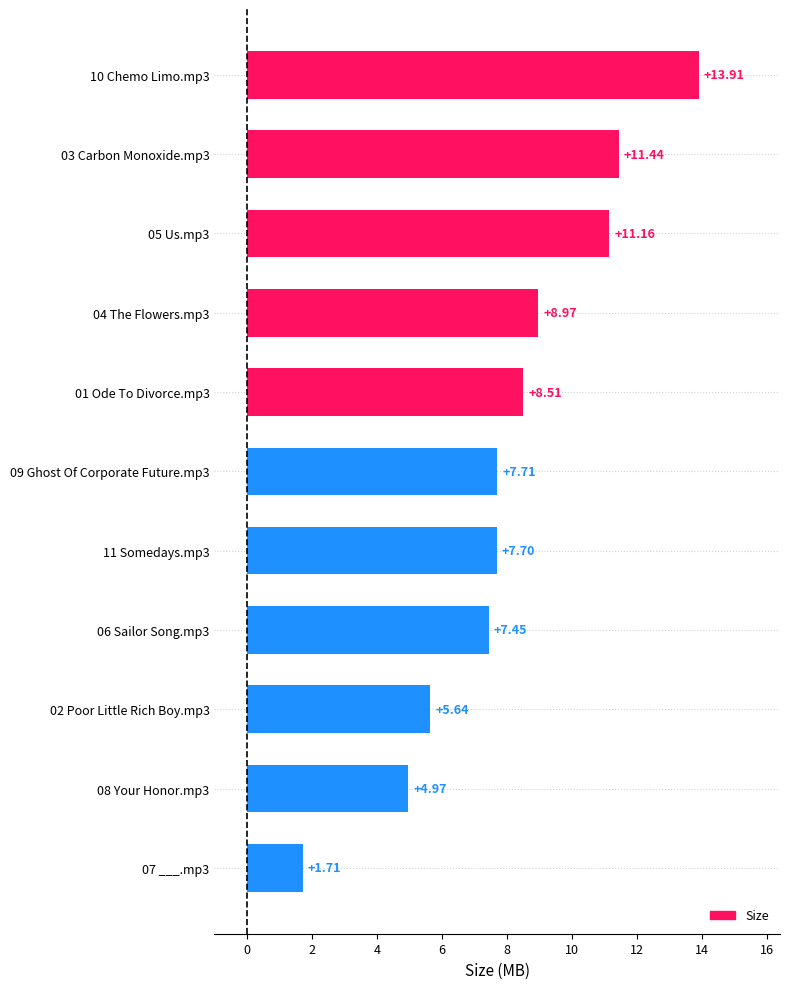

Rank the categories by value from lowest to highest.

07 ___.mp3, 08 Your Honor.mp3, 02 Poor Little Rich Boy.mp3, 06 Sailor Song.mp3, 11 Somedays.mp3, 09 Ghost Of Corporate Future.mp3, 01 Ode To Divorce.mp3, 04 The Flowers.mp3, 05 Us.mp3, 03 Carbon Monoxide.mp3, 10 Chemo Limo.mp3